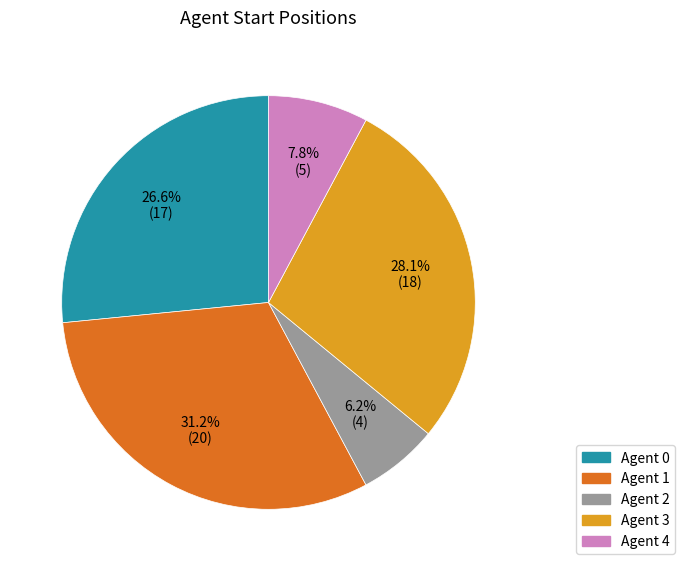

Does any single category account for the majority?

No